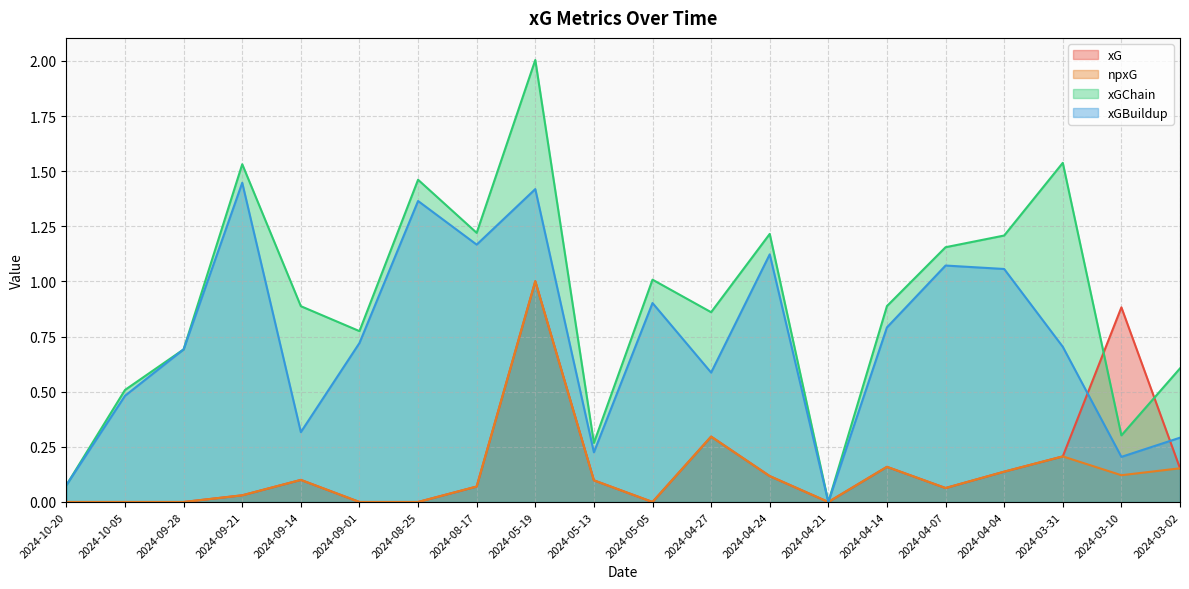

How many lines are shown in the chart?

4